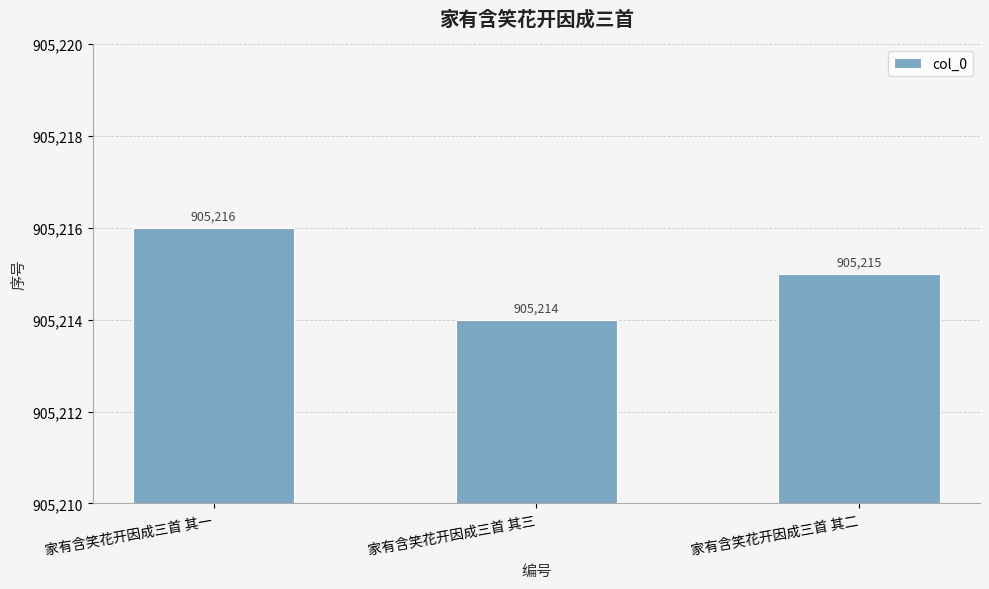

What is the change in value from 家有含笑花开因成三首 其三 to 家有含笑花开因成三首 其二?

+1